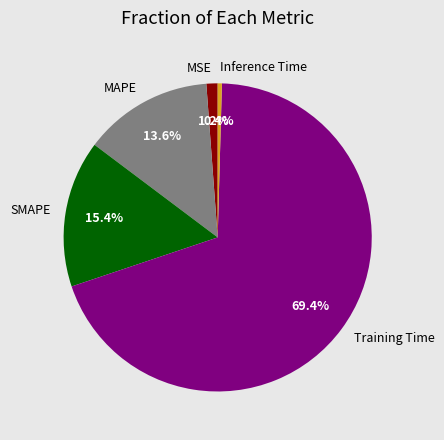

To the nearest percent, what is the combined percentage of Training Time and MAPE?

83%